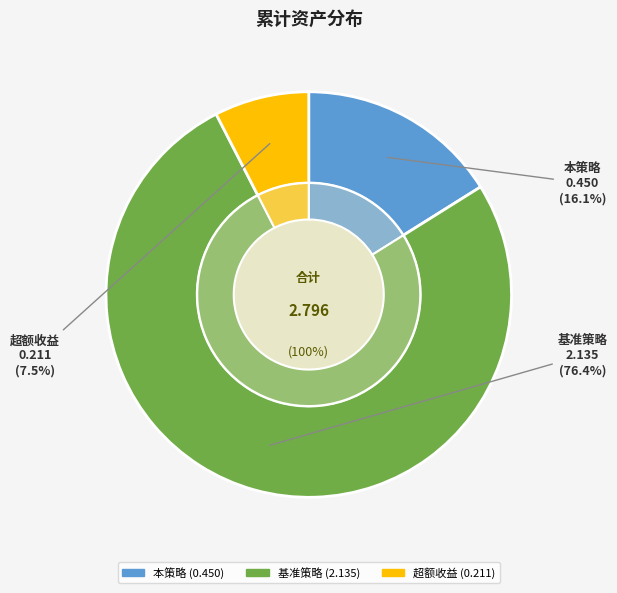

To the nearest percent, what percentage of the pie is 本策略?

16%